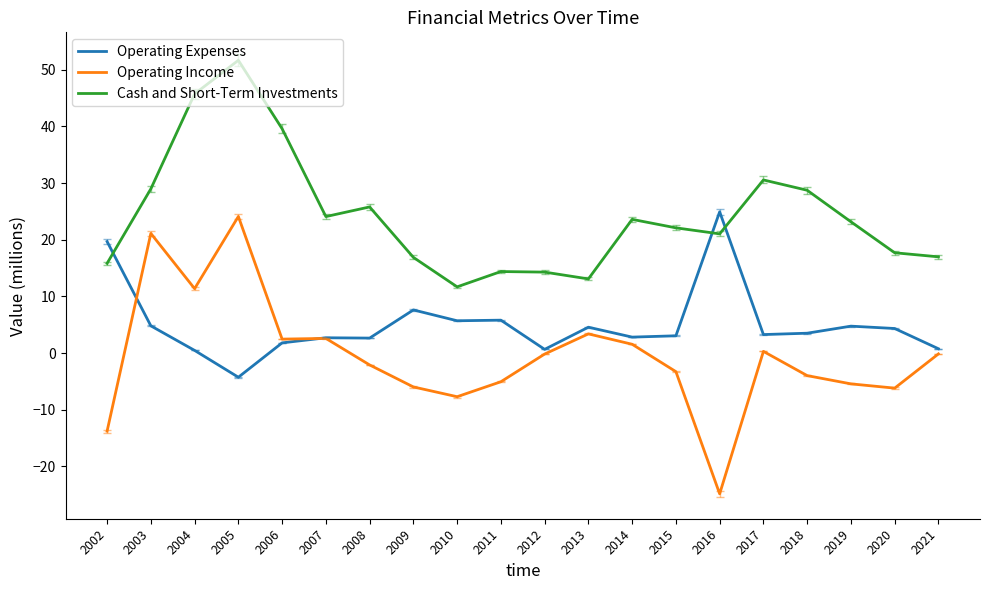

At which label does Cash and Short-Term Investments reach its peak?

2005